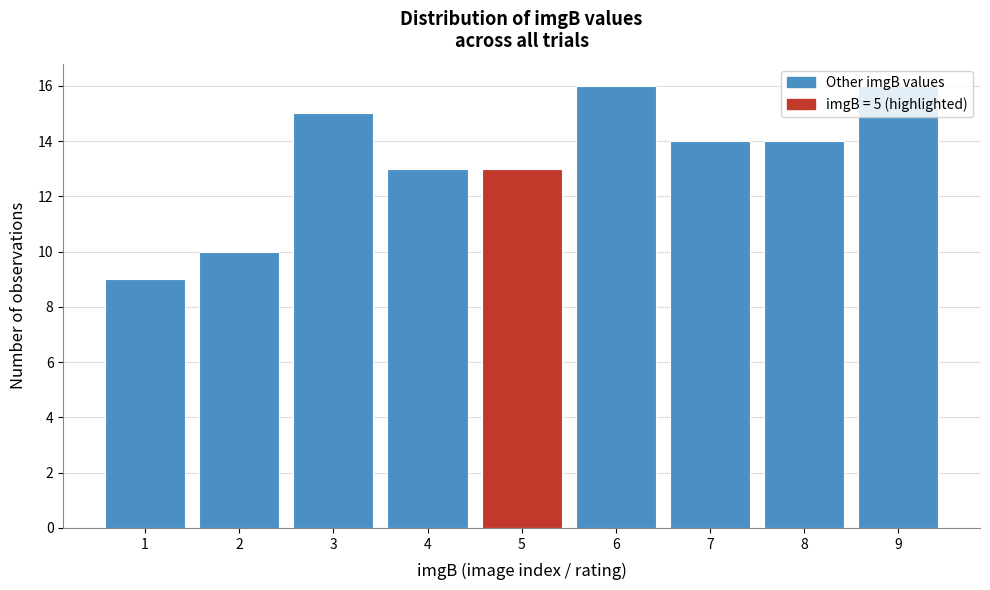

What is the sum of all values?

120